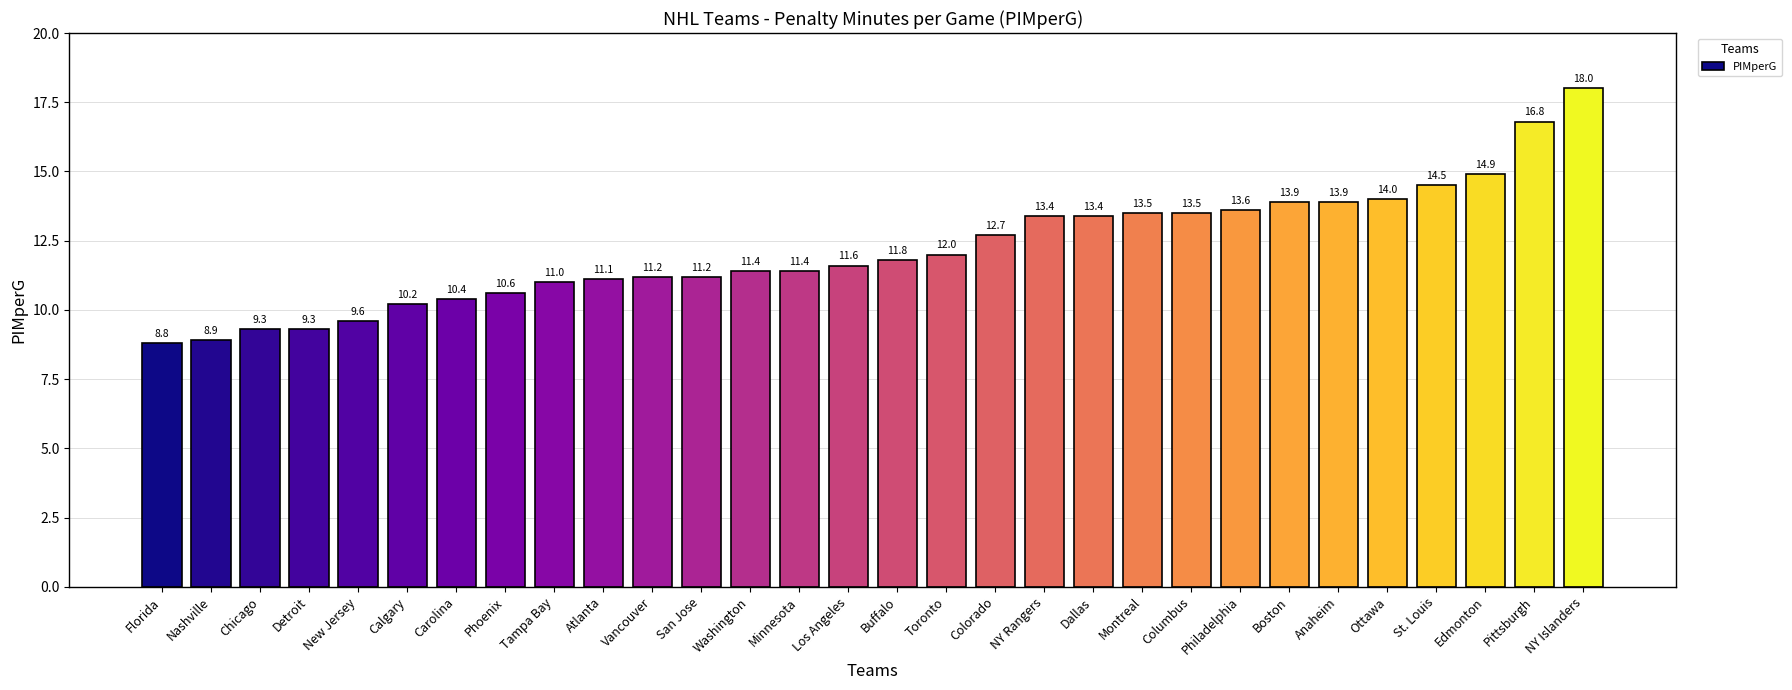

What value does the data have at San Jose?

11.2